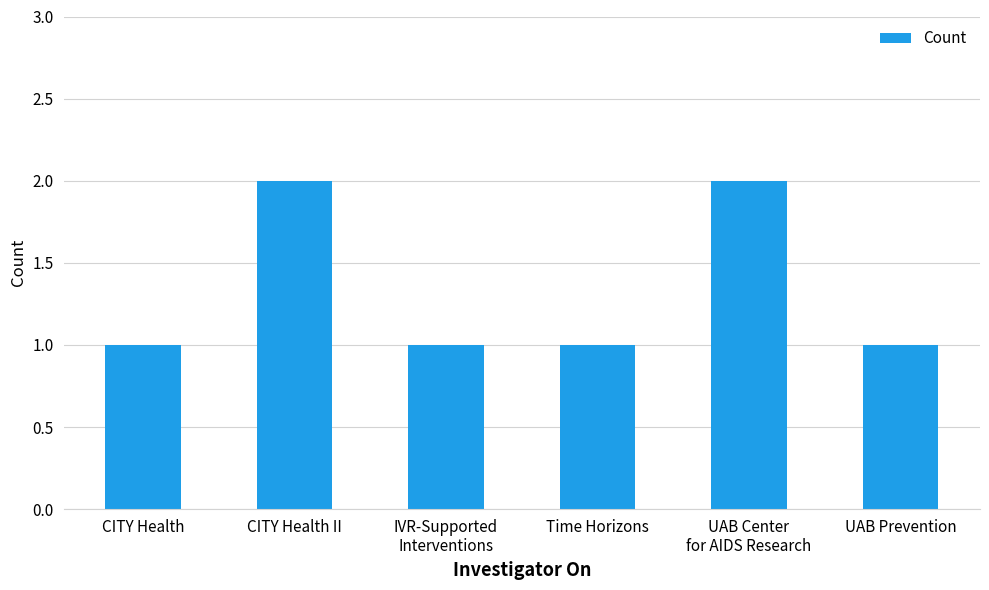

How many bars are there in total?

6